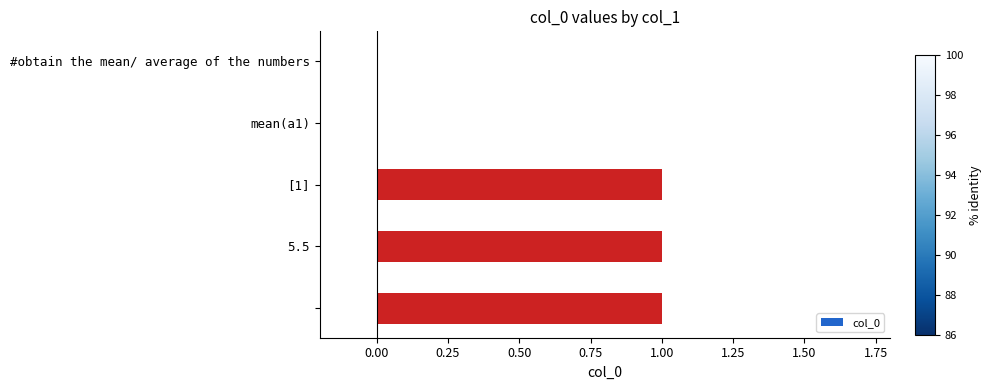

What is the sum of all values?

3